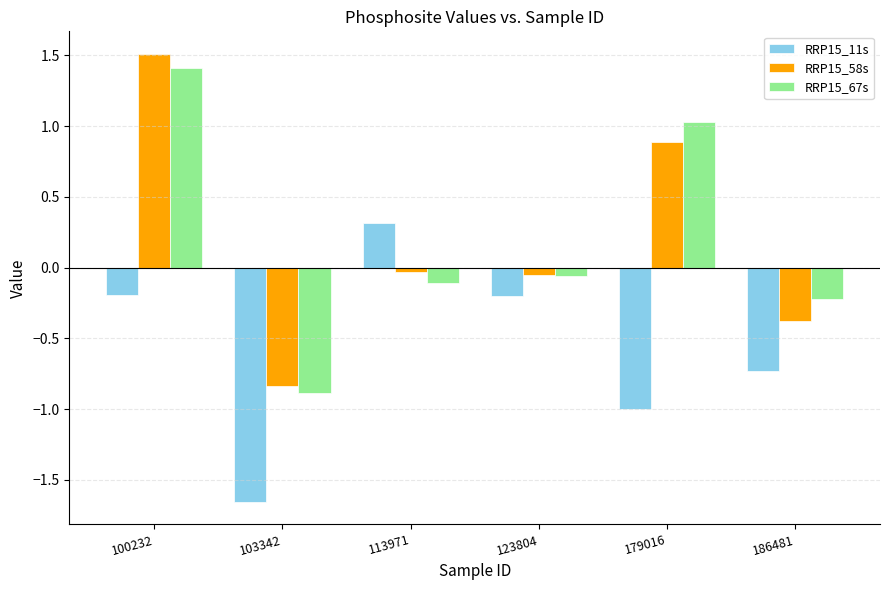

What is the sum of the RRP15_58s values at 100232 and 179016?

2.4